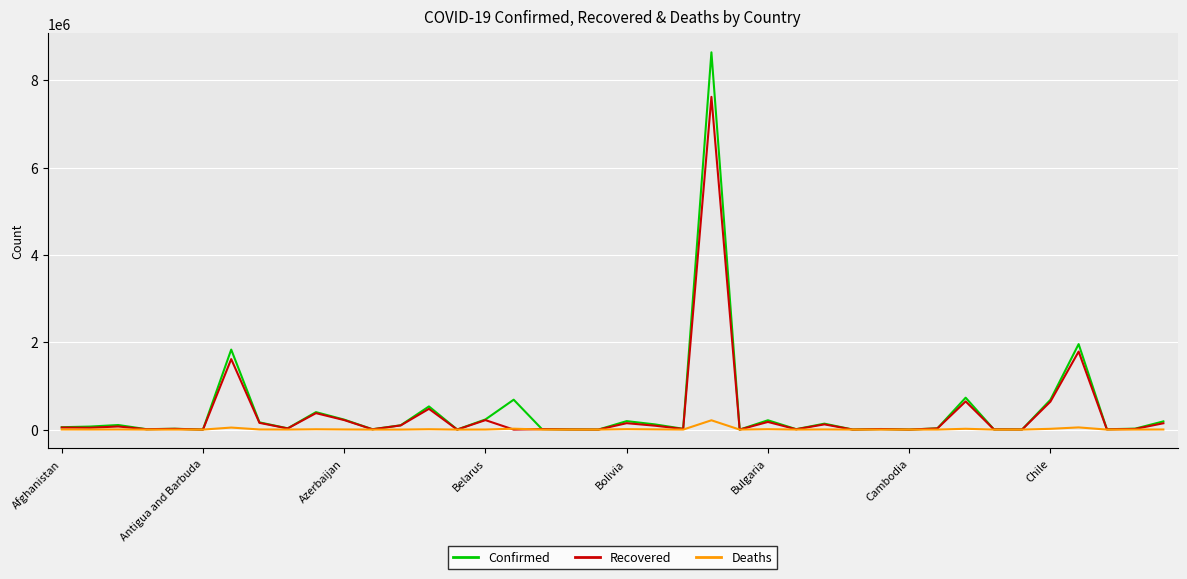

What is the maximum value for Confirmed?

8638249